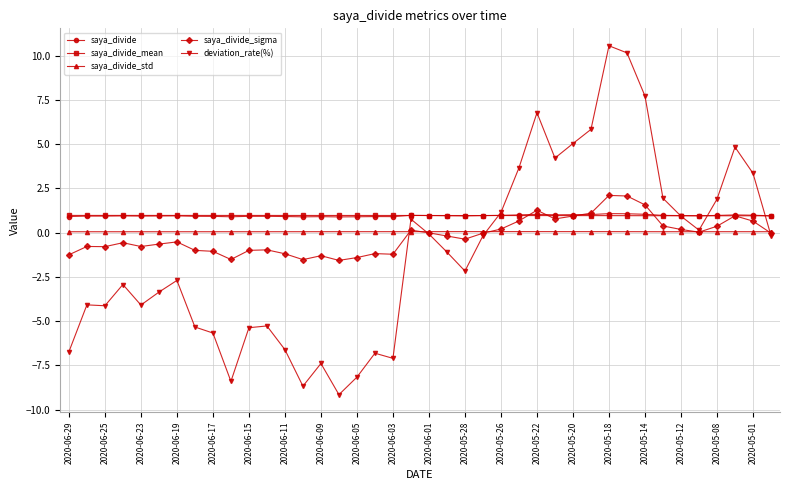

What is the value of the saya_divide point at the 33rd from the left?

1.0